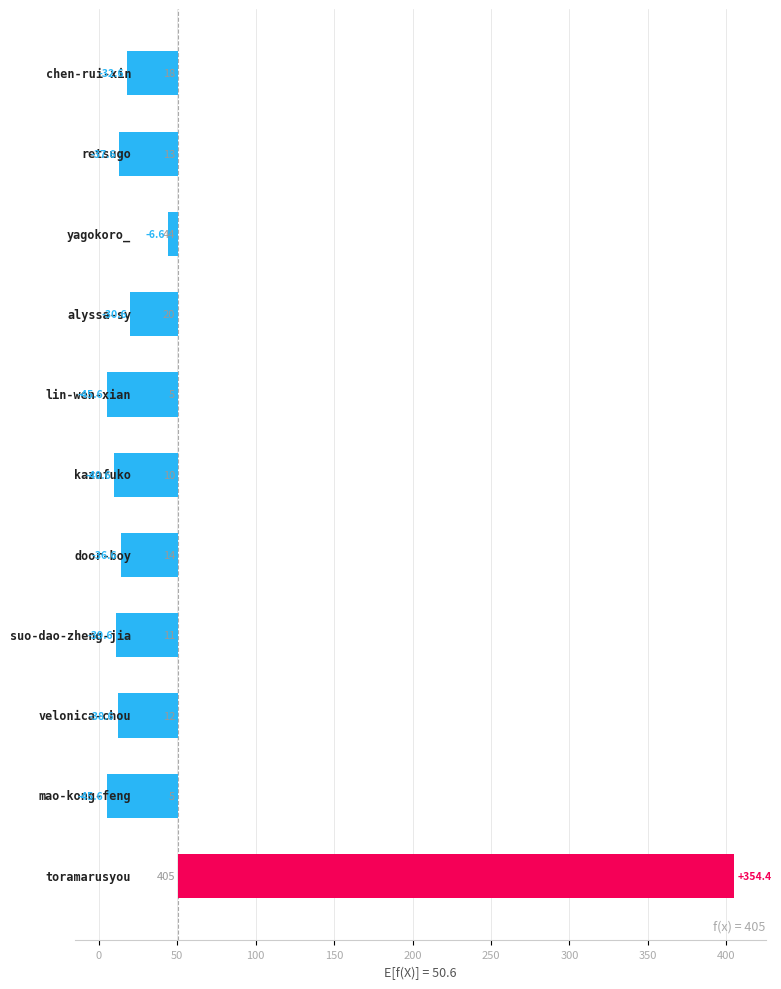

What is the sum of the values at 100 and −50?

-63.3